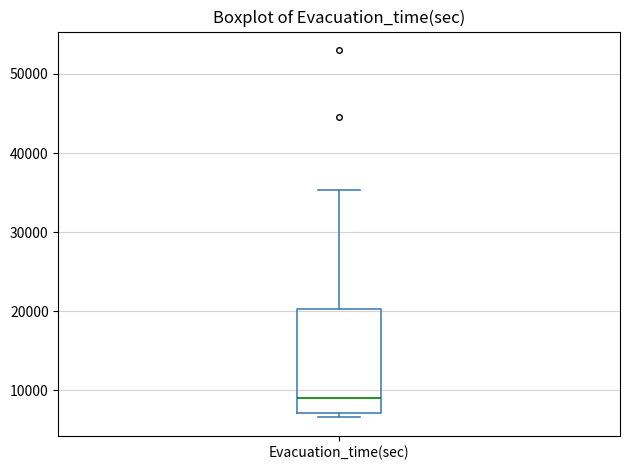

Transcribe this box plot: give where the median line is, the range the box spans, and where the two whiskers end, as read against the y-axis. The values are not printed on the chart, so give them approximately, as read against the axis.

median 9000, box 7000 to 20000, whiskers 7000 (just below the box's lower edge) to 35000